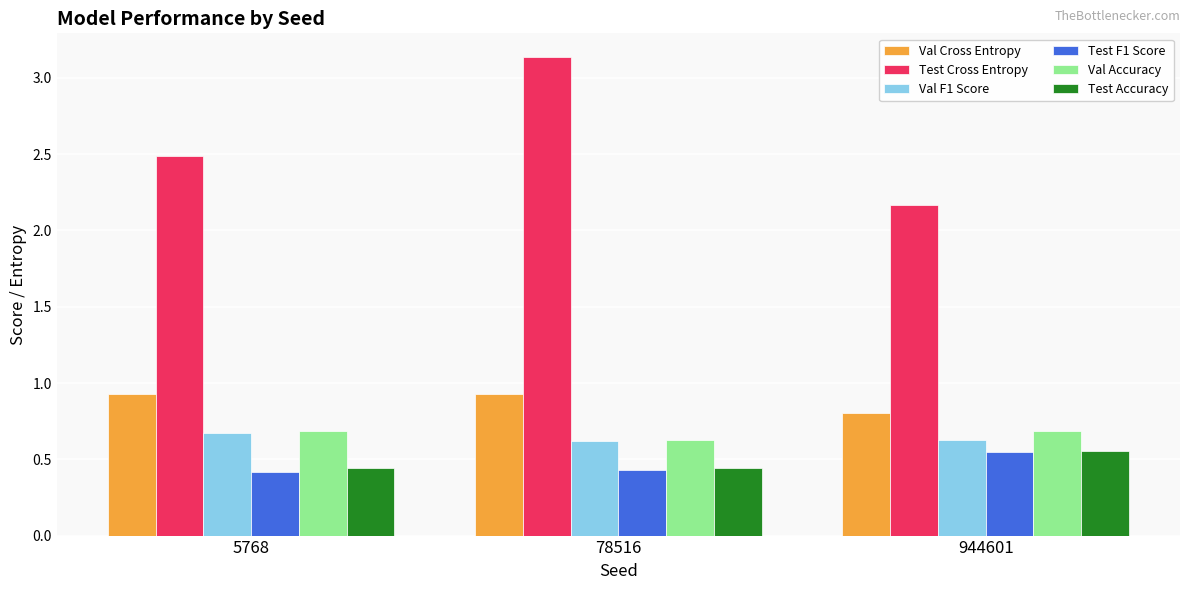

What is the average value of the Val Cross Entropy series?

0.9